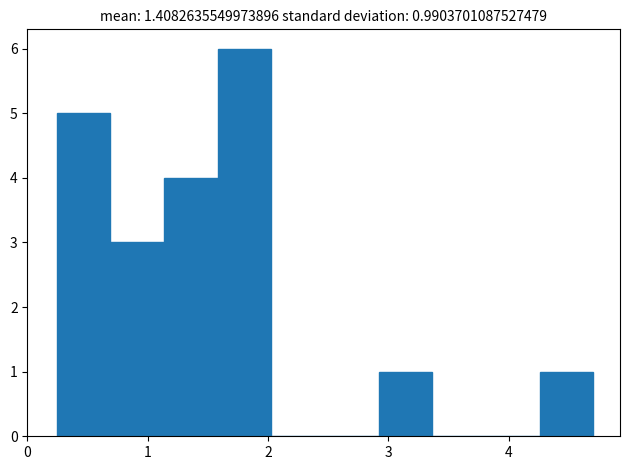

Over which range of the x-axis is the bar tallest?

1.6 to 2.0